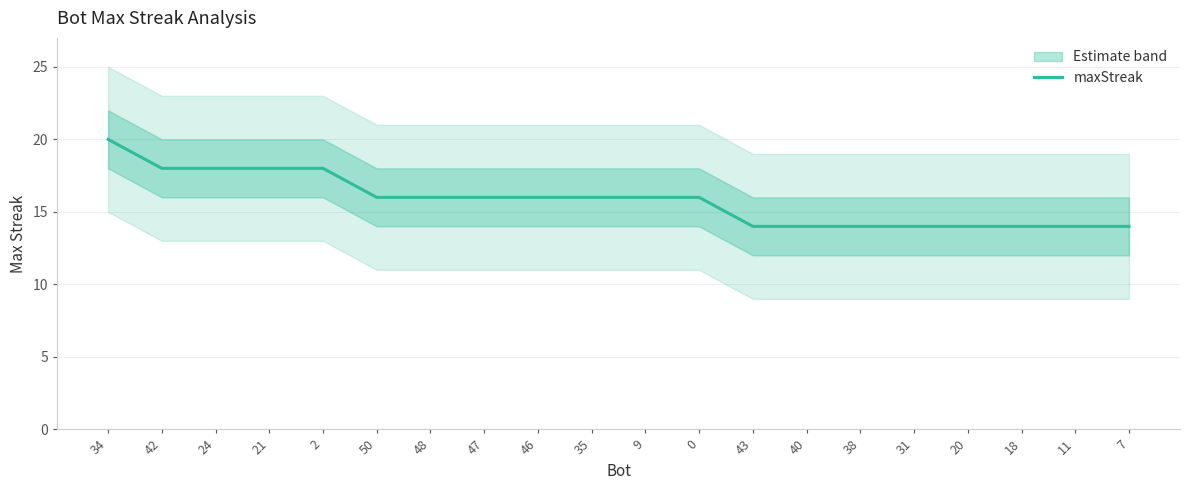

Does the chart have visible grid lines?

Yes